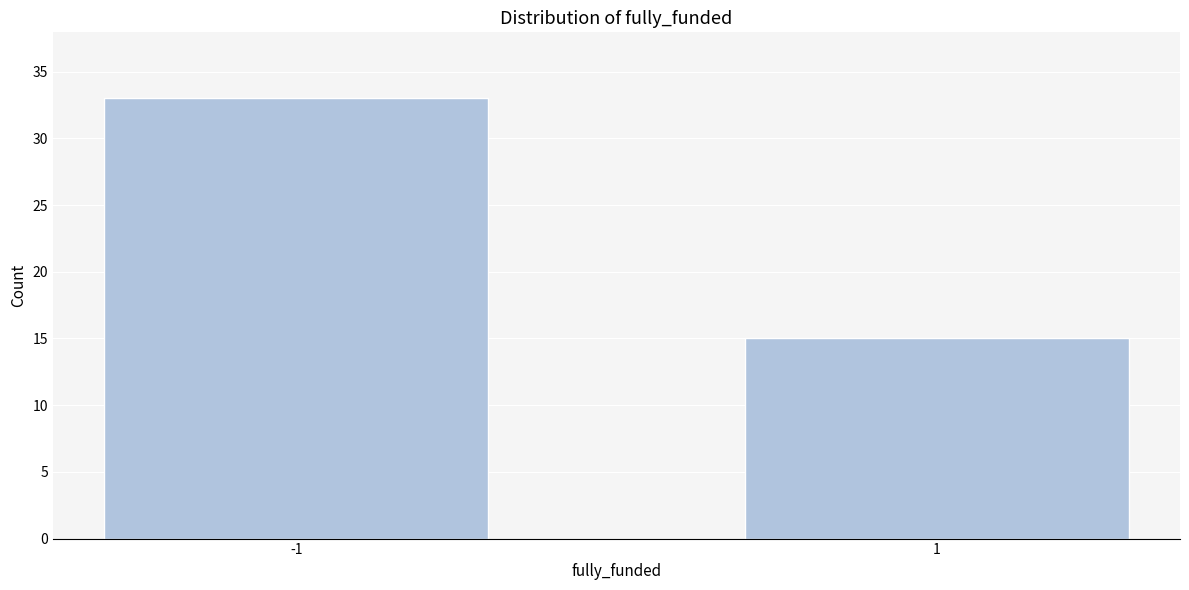

Reading left to right, transcribe all the data shown in this chart.

-1=33	1=15